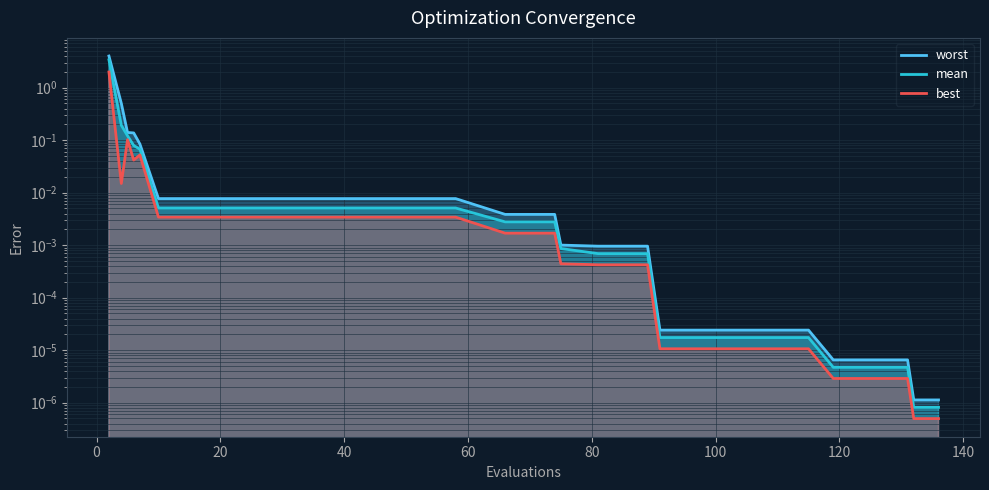

True or false: mean and worst cross at least once.

False